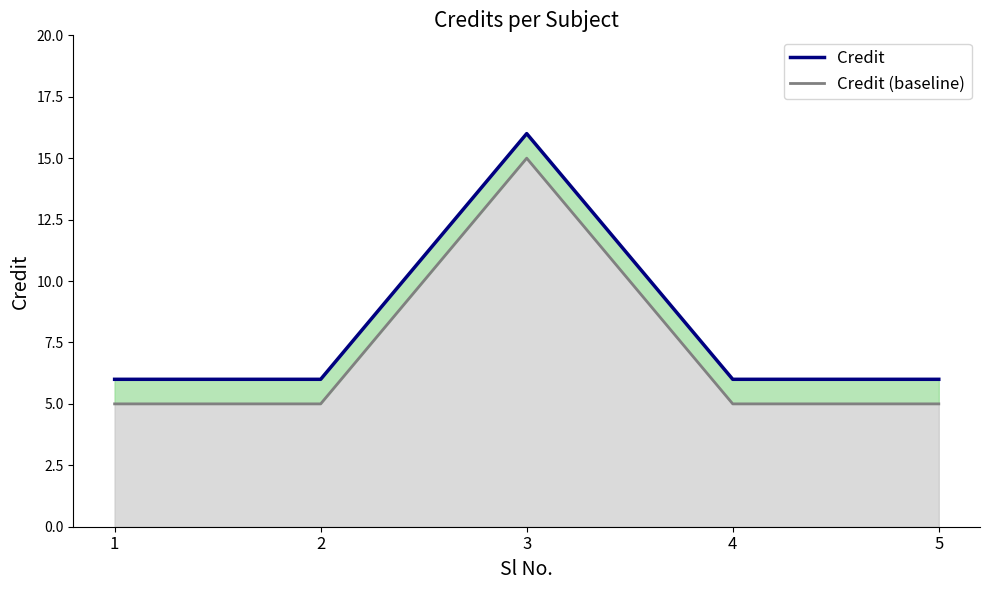

Rank the categories by Credit value from highest to lowest.

3, 1, 2, 4, 5